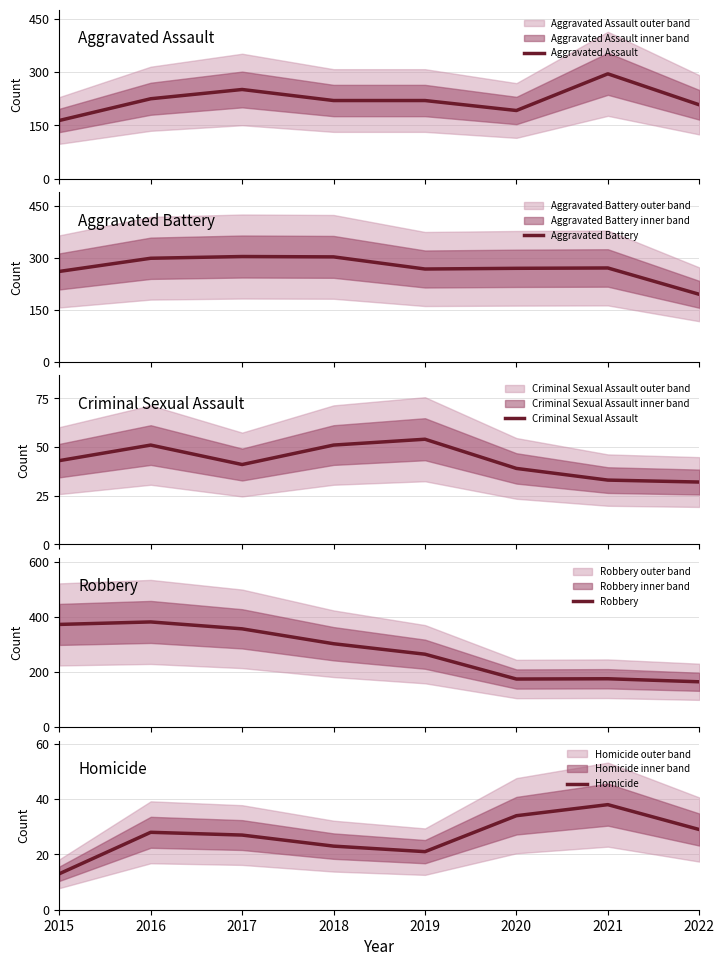

Where is Robbery nearest to the value 272?

2019